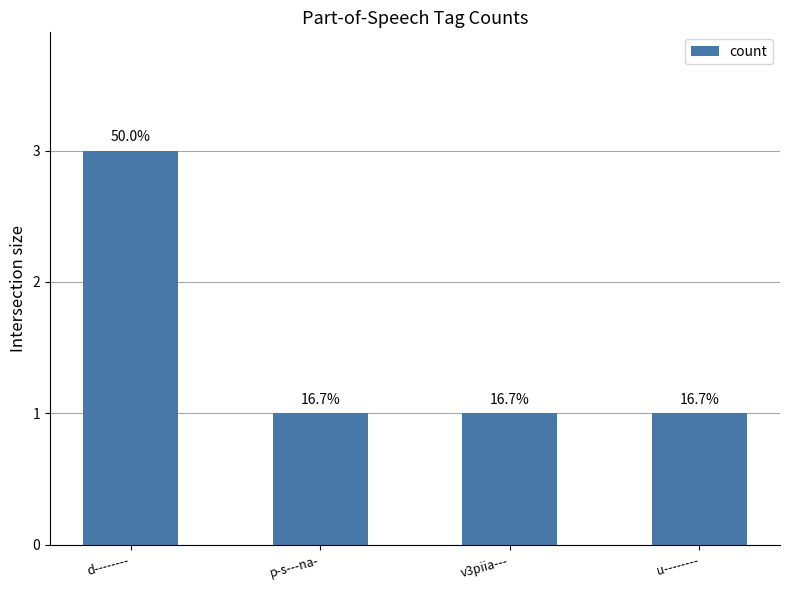

Are the bars horizontal?

No